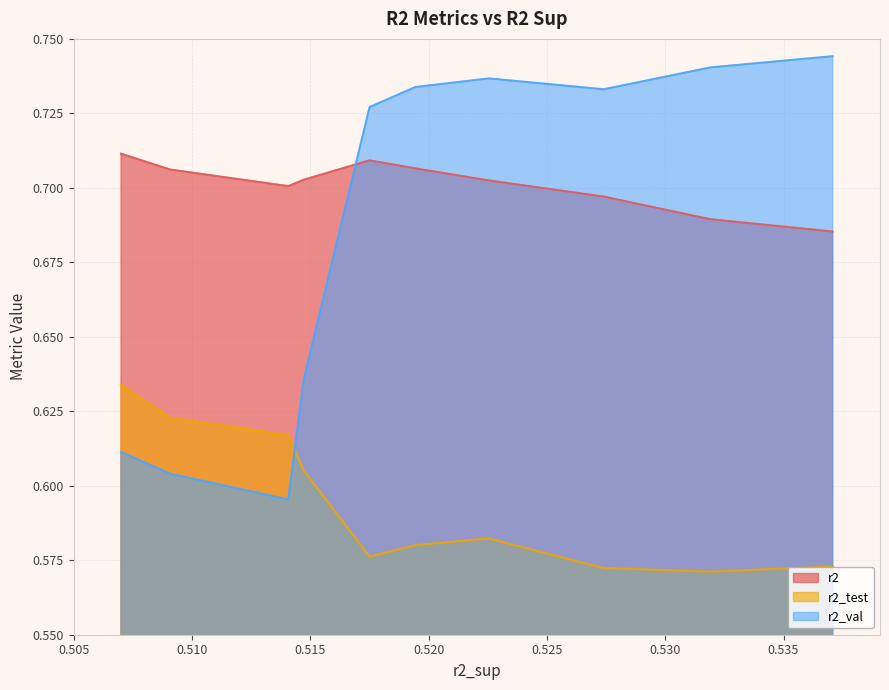

Which series has the largest total across all categories?

r2